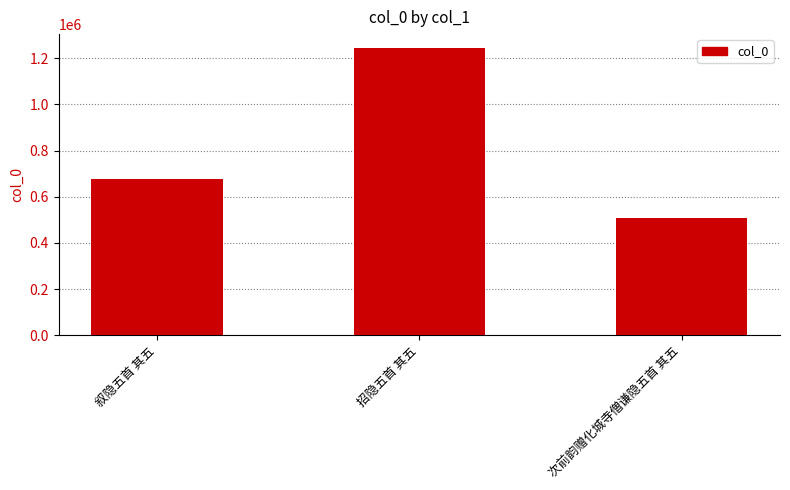

Between 招隐五首 其五 and 次前韵赠化城寺僧谦隐五首 其五, which is larger?

招隐五首 其五